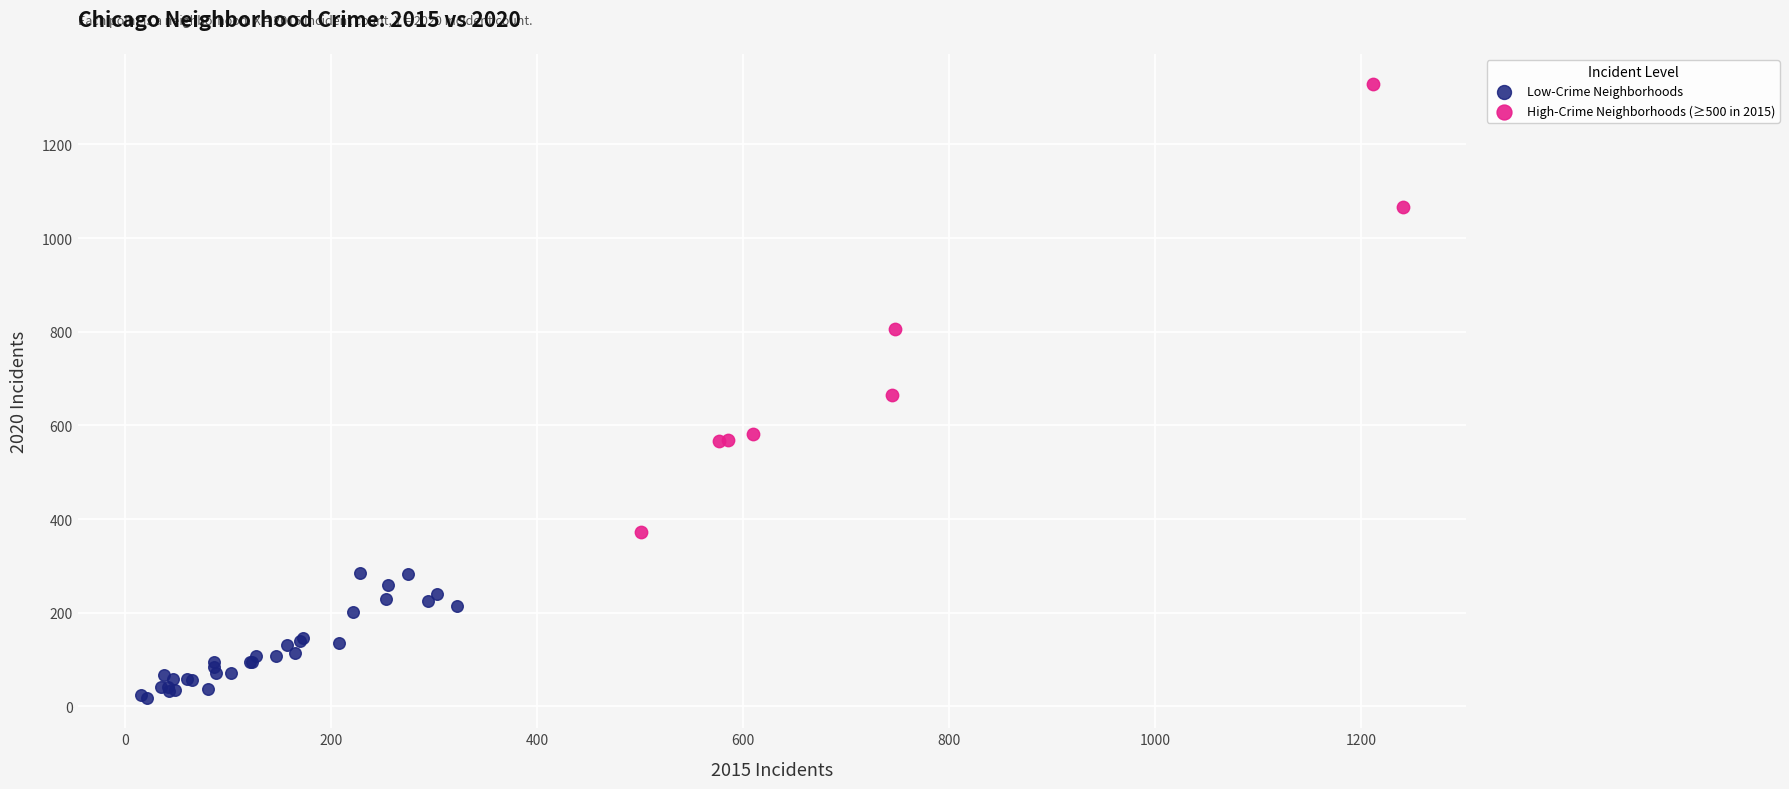

Which series has the largest Y range (max minus min)?

High-Crime Neighborhoods (≥500 in 2015)